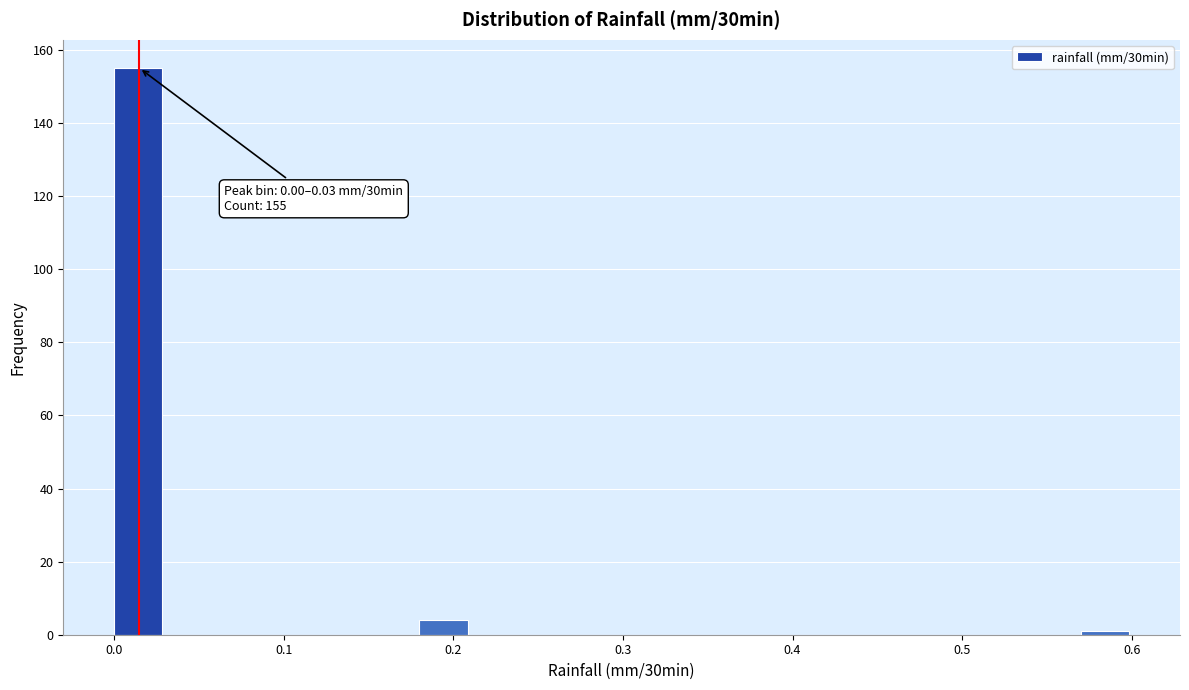

Read against the x-axis, roughly where is the centre of the tallest bar?

0.01